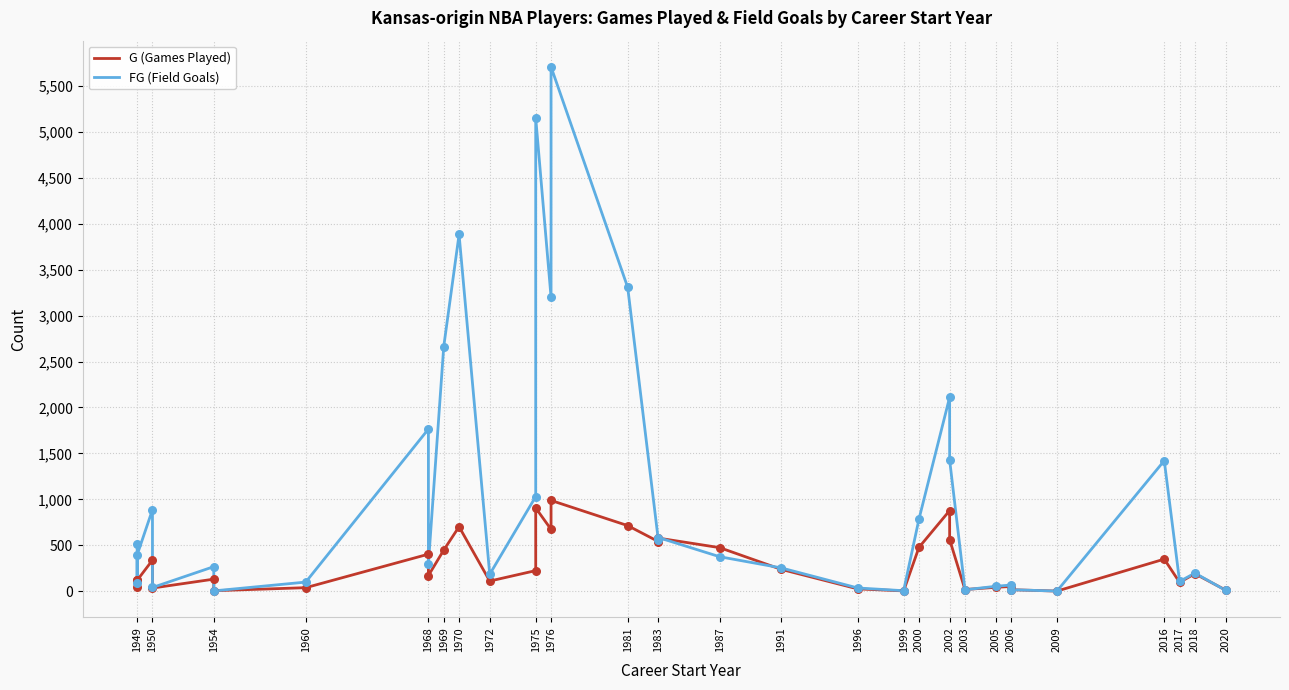

At how many categories does at least one series exceed 2123?

6